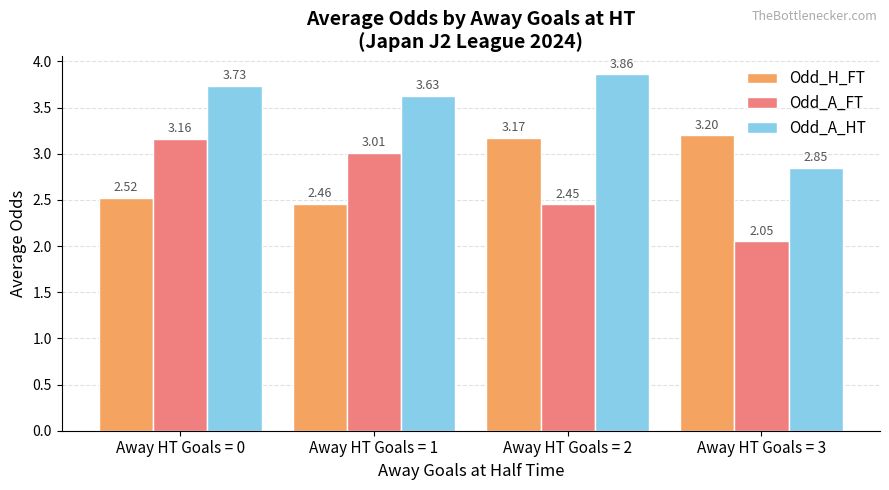

What is the spread (max minus min) of values at Away HT Goals = 1?

1.2